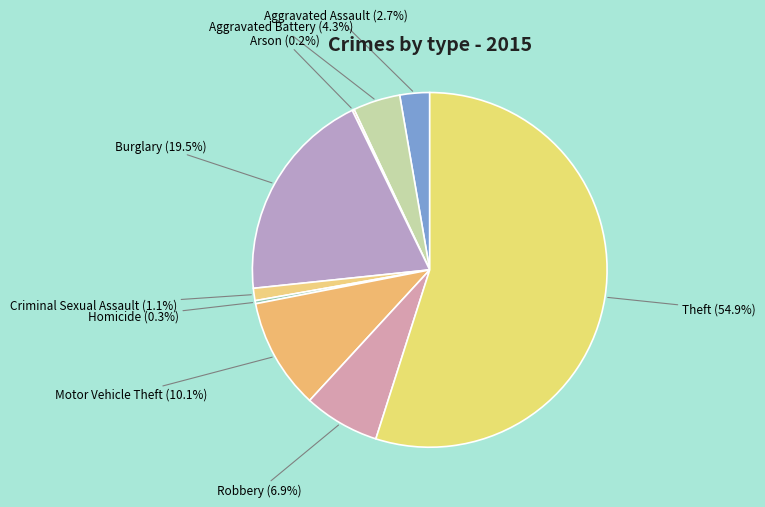

Does Theft (54.9%) represent more than half of the total?

Yes